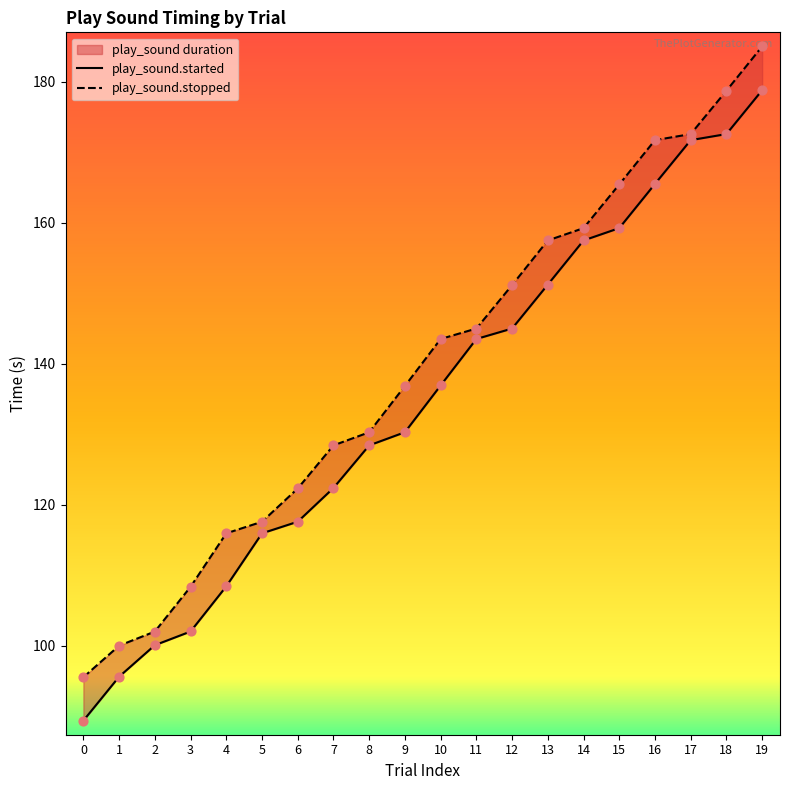

Which series contains the highest Y value?

play_sound.stopped